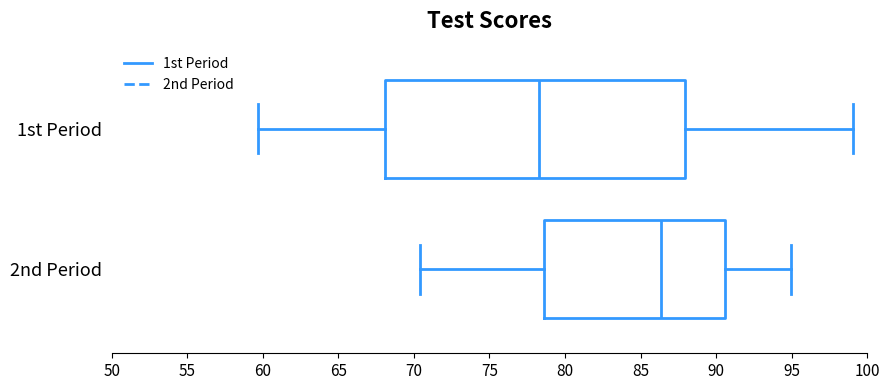

Where does the median line of the box for 2nd Period sit on the x-axis? The values are not printed on the chart, so give them approximately, as read against the axis.

86.5